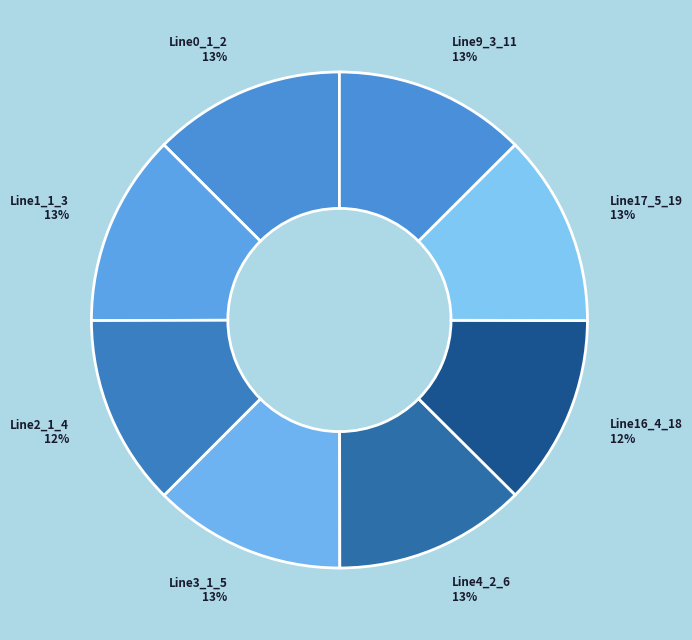

Do Line4_2_6 and Line1_1_3 together represent more than half of the pie?

No